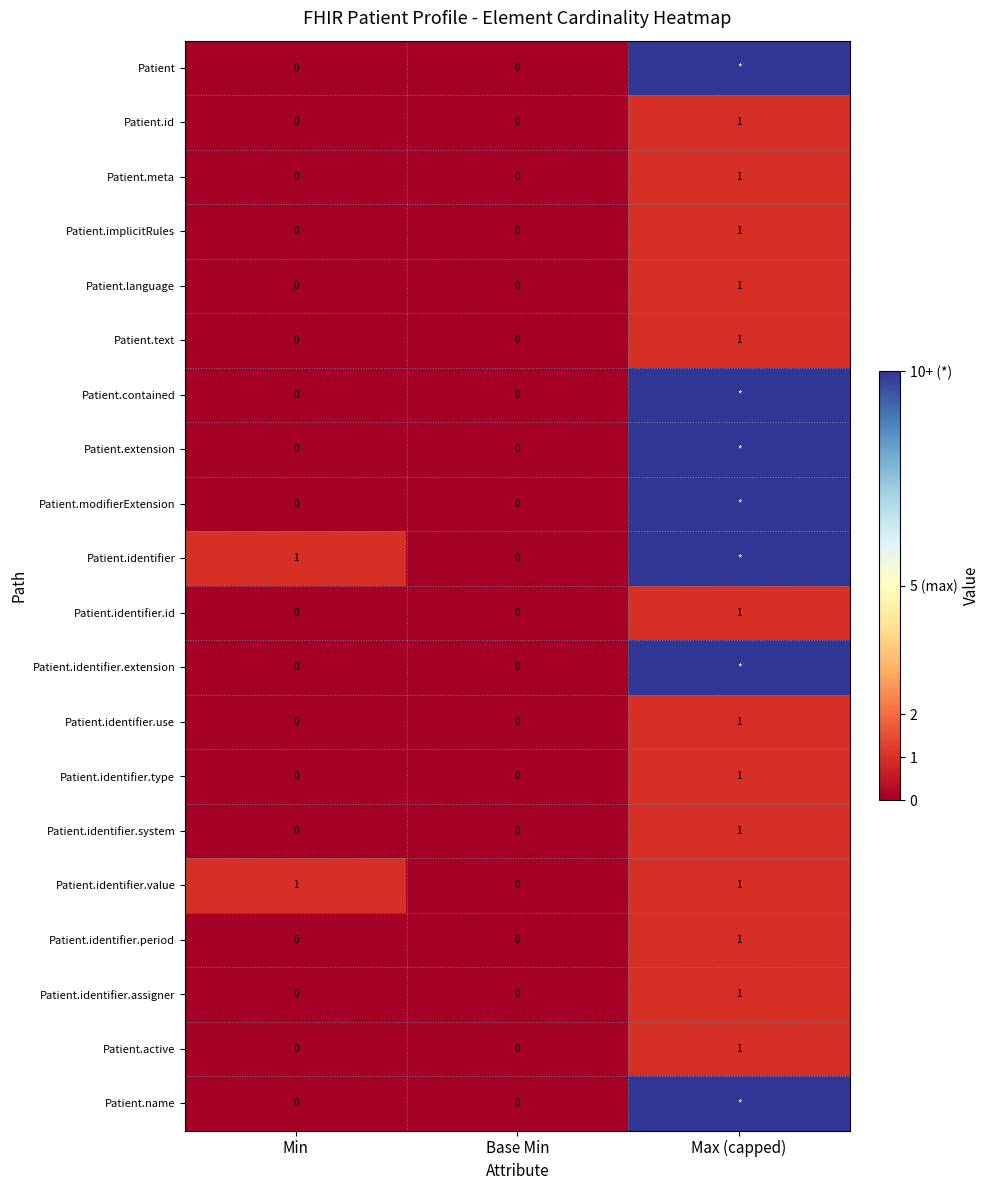

True or false: Patient.text has a value of 0 at Base Min.

True